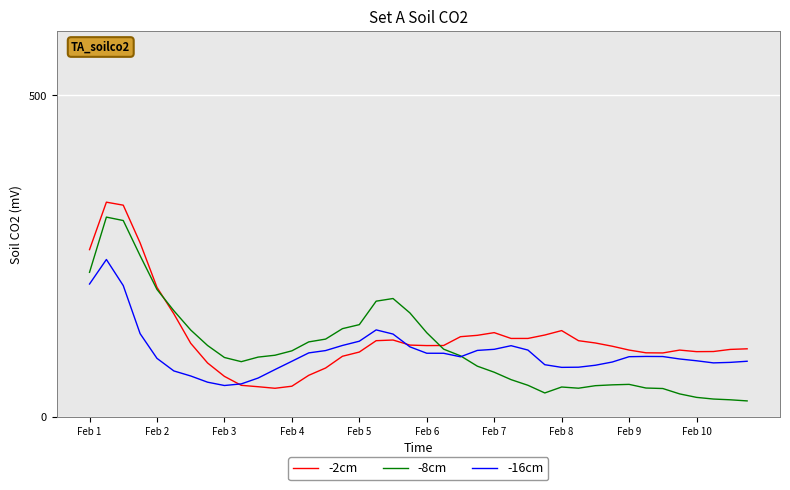

What is the highest value of the -8cm series?

310.8